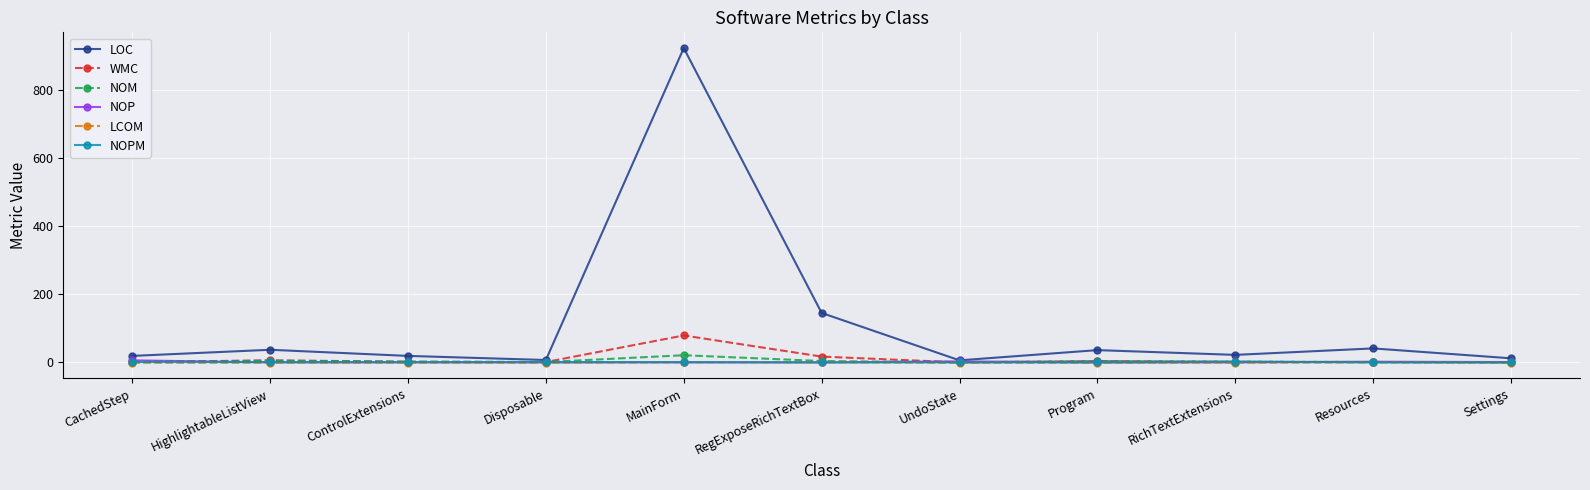

The value of NOP at RegExposeRichTextBox is 0.0. True or false?

True